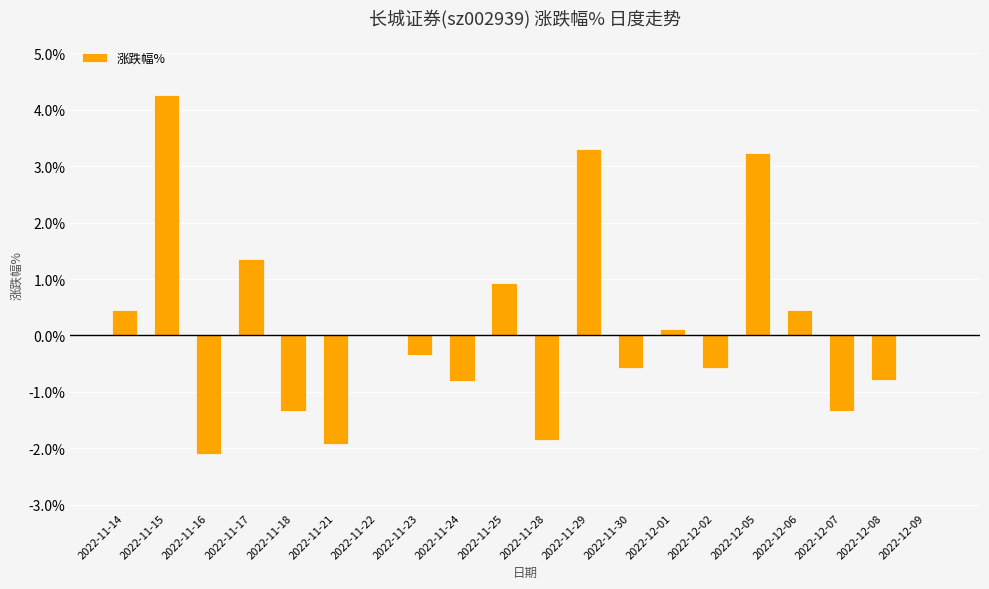

What is the sum of all values?

2.5